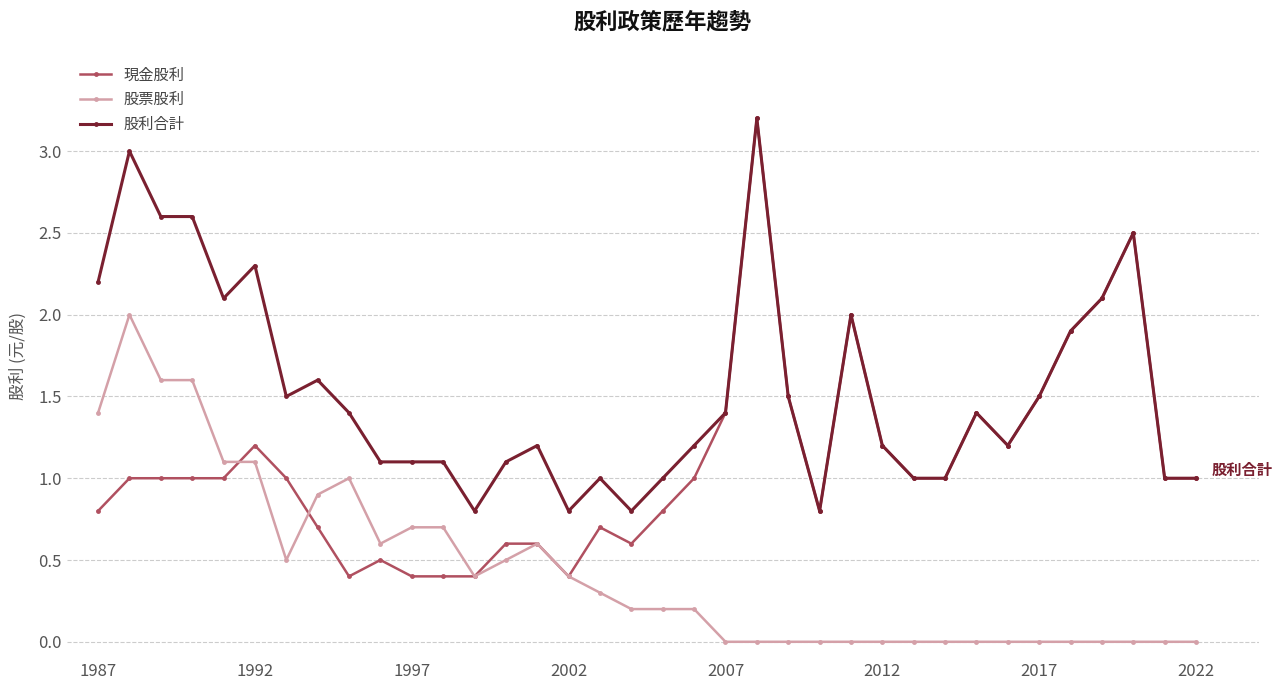

What is the minimum value for 股利合計?

0.8